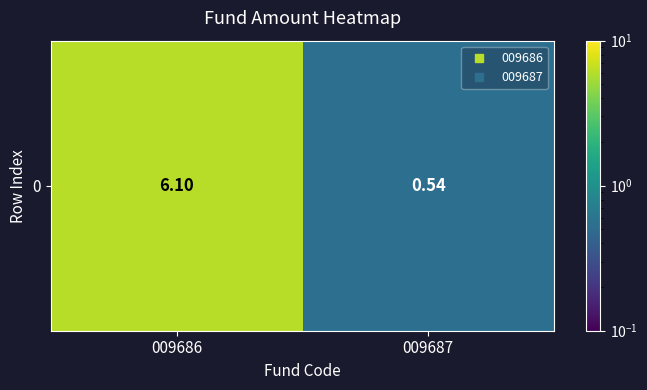

How many data points are less than 6?

1